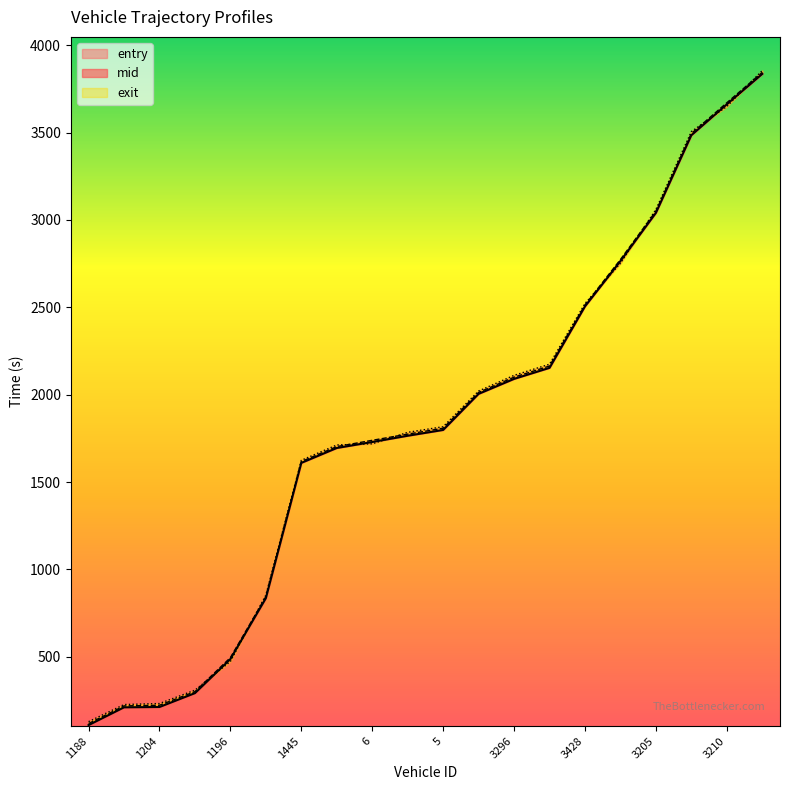

Reading right to left, extract all data points from this chart.

entry: 3835.6	3661.5	3484.8	3040.5	2764.6	2505.5	2153.7	2090.5	2004.8	1798.4	1765.2	1729.4	1695.1	1609.9	835.7	487.2	292.4	213.1	211.2	109.5
mid: 3844.6	3670.4	3494.5	3050.6	2773.6	2513.6	2164.1	2100.2	2013.2	1808.2	1774.4	1739.0	1703.1	1617.3	844.5	495.6	301.1	223.1	219.3	118.5
exit: 3854.7	3649.0	3505.5	3060.1	2752.1	2521.9	2174.7	2110.8	2021.2	1817.0	1784.8	1718.8	1712.5	1624.8	853.5	473.6	309.5	232.9	227.2	129.2